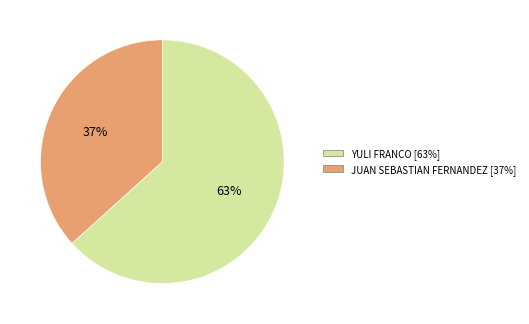

To the nearest percent, what is the combined percentage of YULI FRANCO and JUAN SEBASTIAN FERNANDEZ?

100%